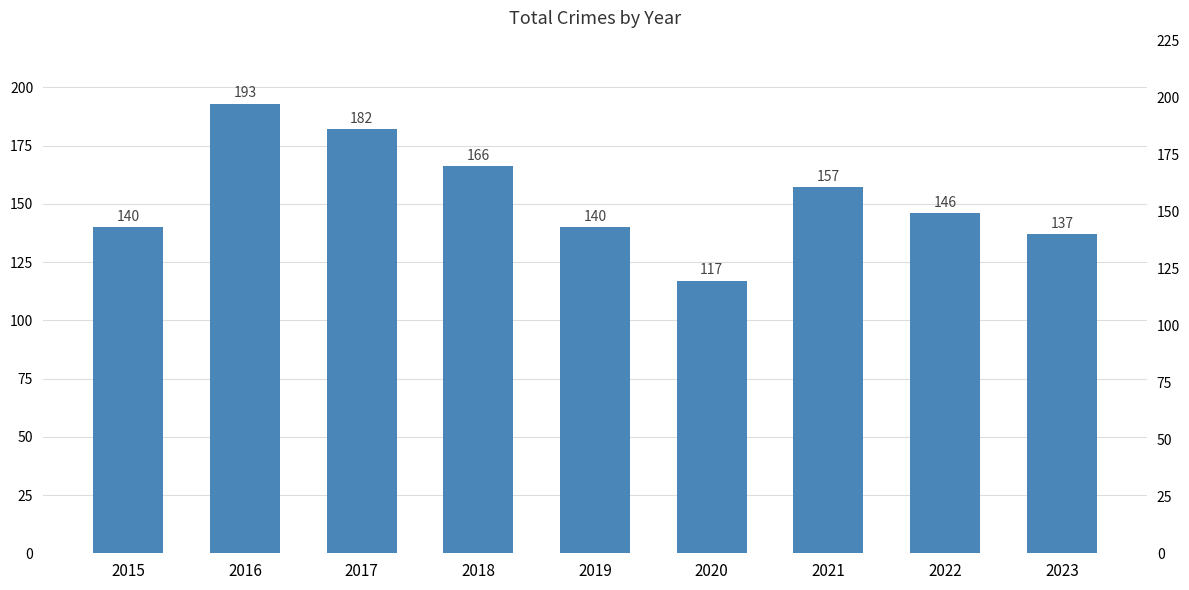

The chart shows a value of 140 at 2019. True or false?

True